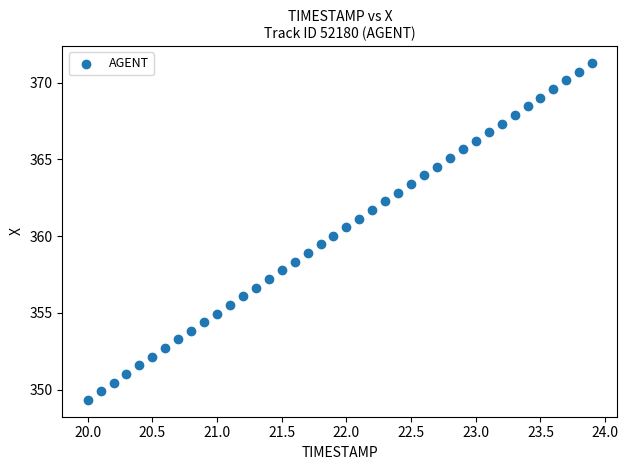

What is the range of Y values (max minus min)?

21.9